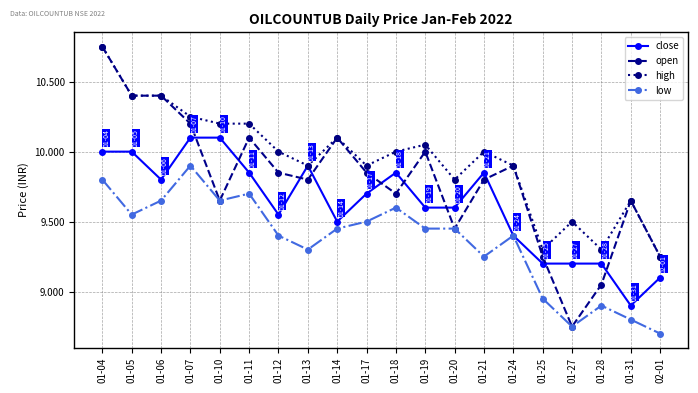

At which label does open first exceed 9?

01-04